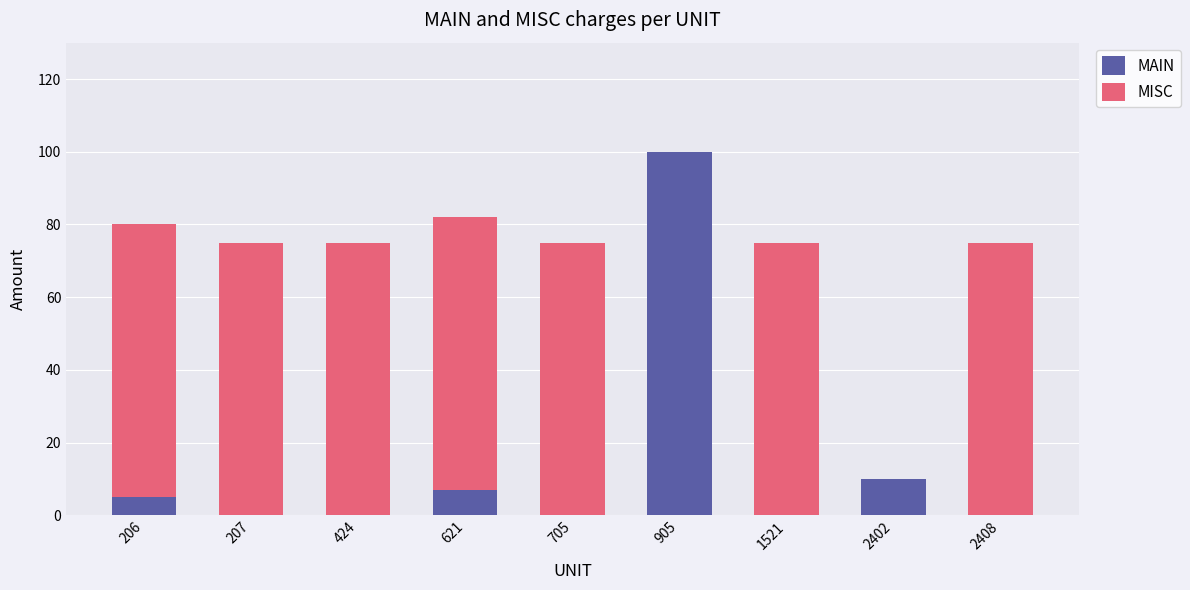

What are all the series names shown in the legend?

MAIN, MISC